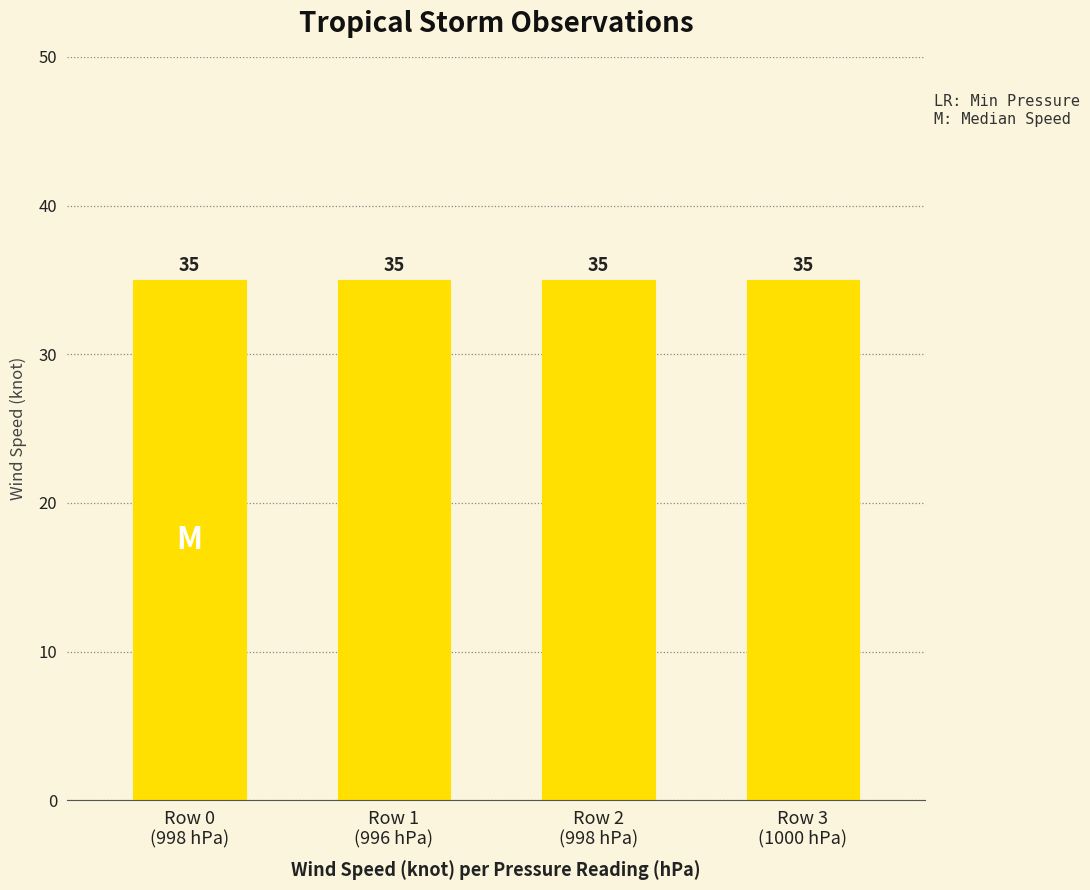

What is the average value of the wind speed (knot) series?

35.0